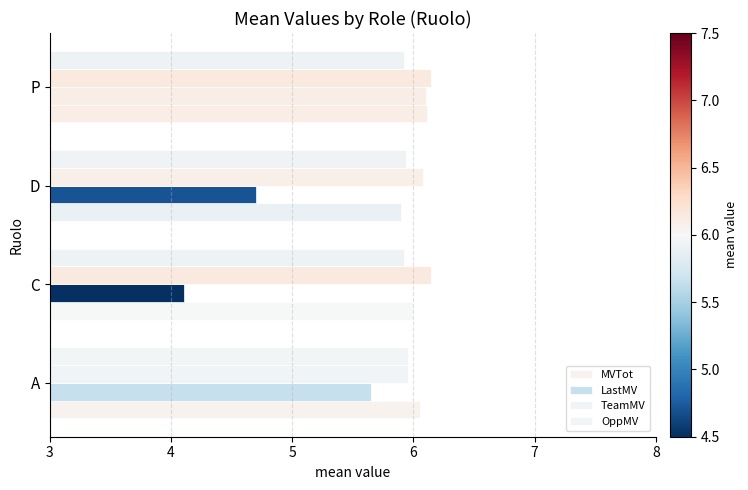

Which series has the largest range (max minus min)?

LastMV